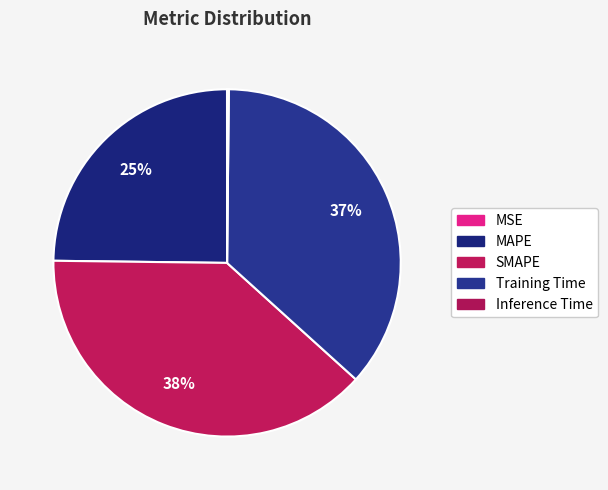

To the nearest percent, what percentage of the pie is MAPE?

25%